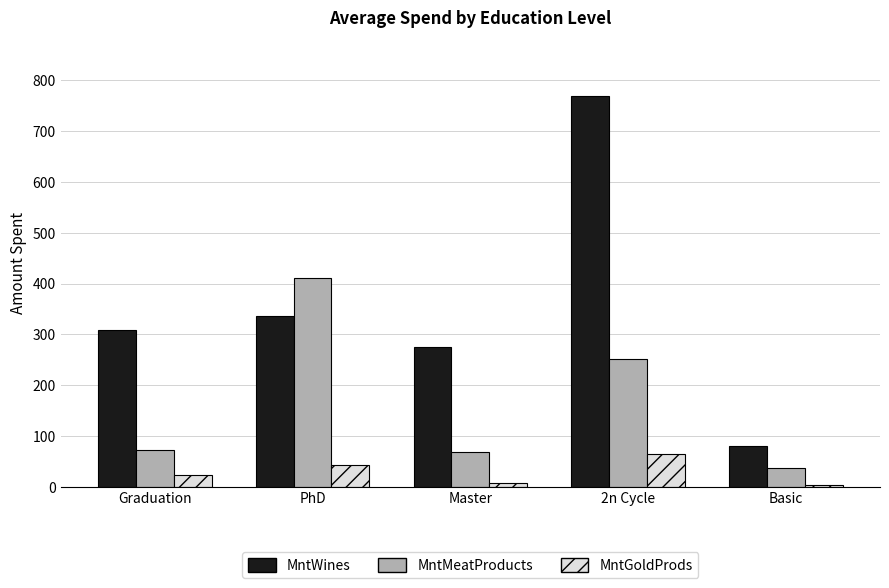

List the series in order of their overall mean, highest first.

MntWines, MntMeatProducts, MntGoldProds